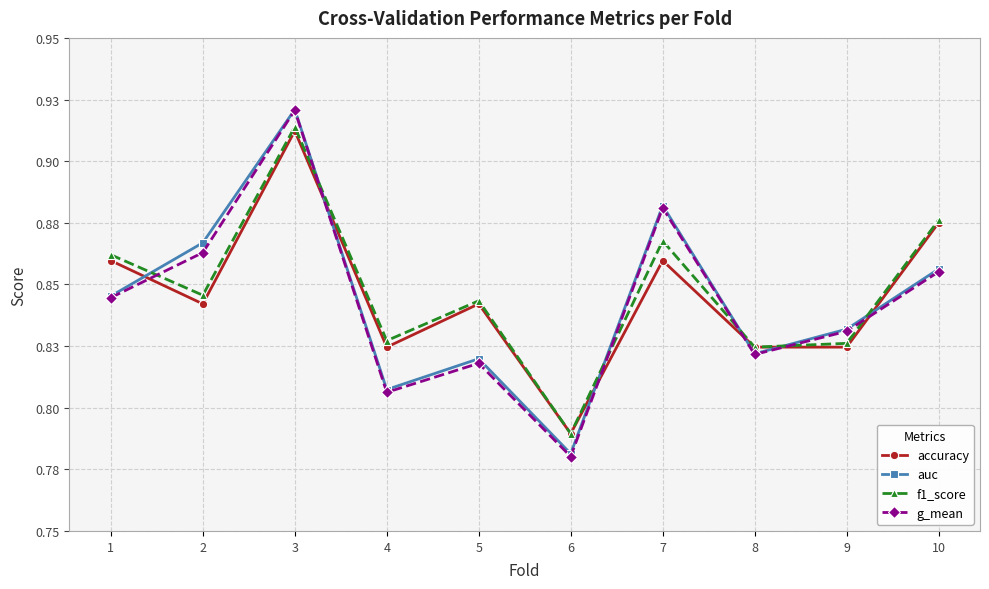

What are all the series names shown in the legend?

accuracy, auc, f1_score, g_mean